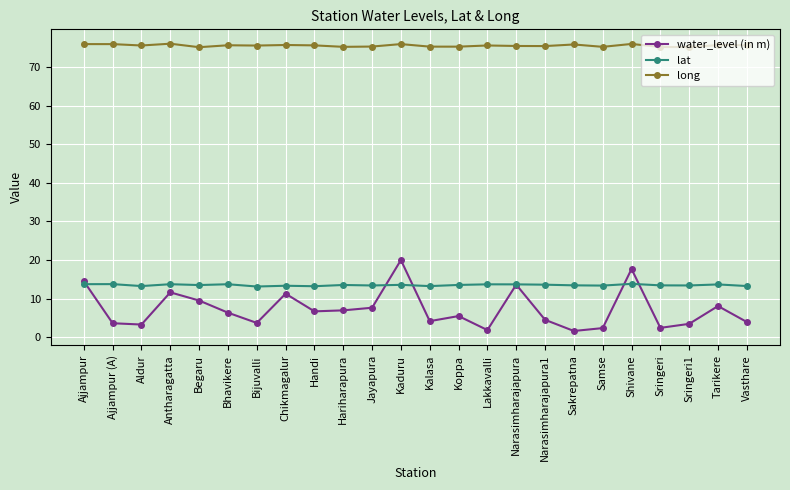

What is the value of the lat point at the 13th from the left?

13.2